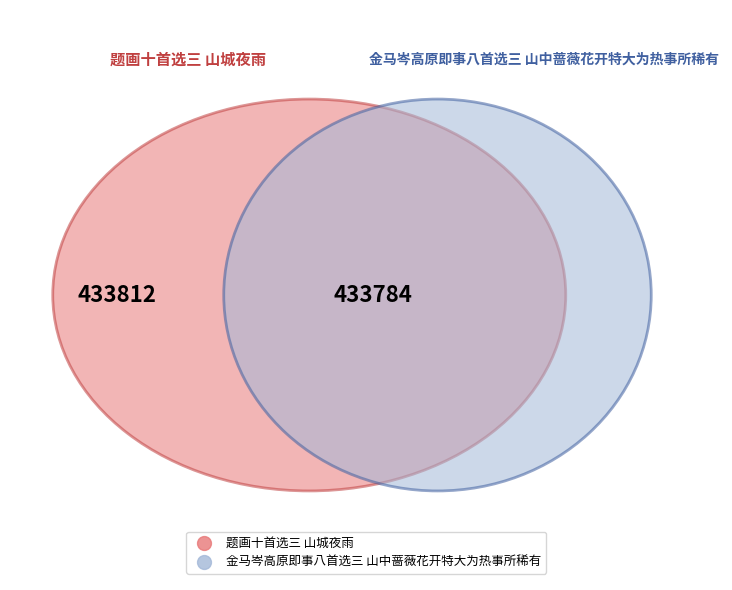

What is the change in value from 题画十首选三 山城夜雨 to 金马岑高原即事八首选三 山中蔷薇花开特大为热事所稀有?

-28